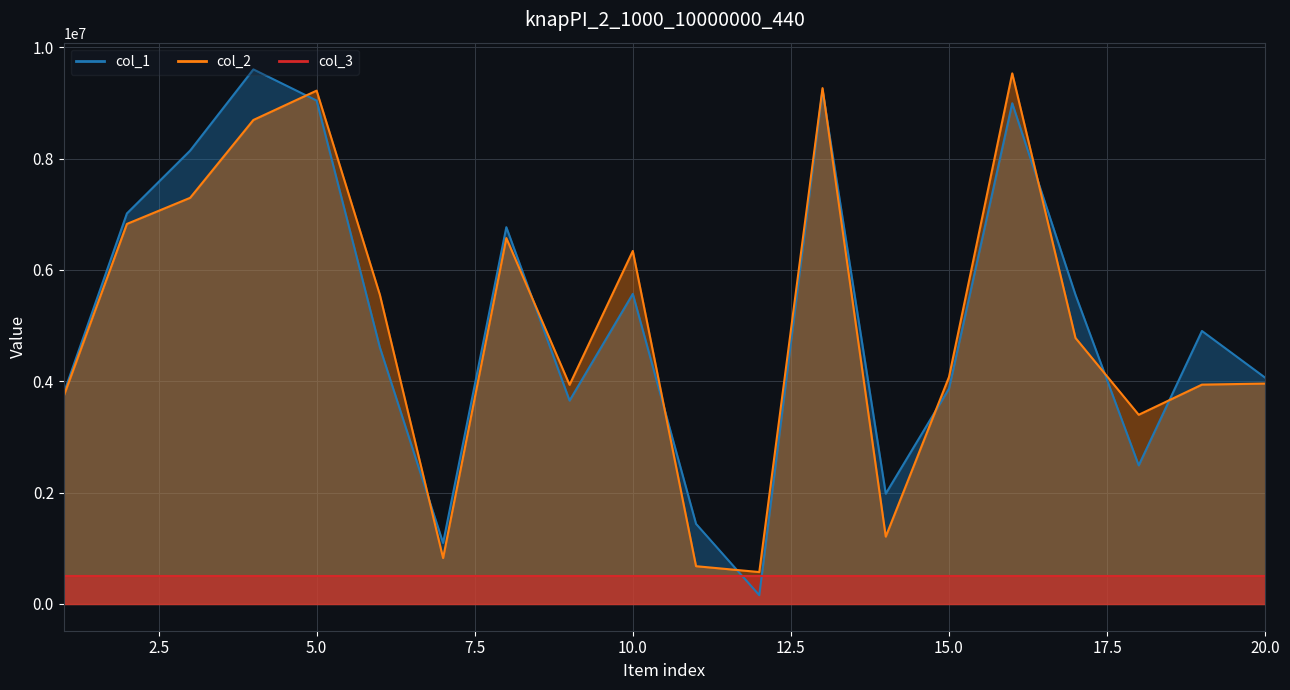

At which category does col_1 reach its first local valley?

7